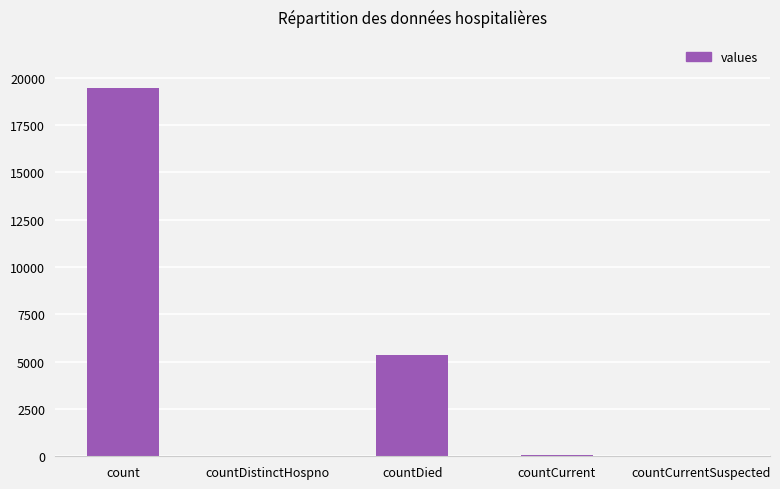

What is the approximate value at count?

19468